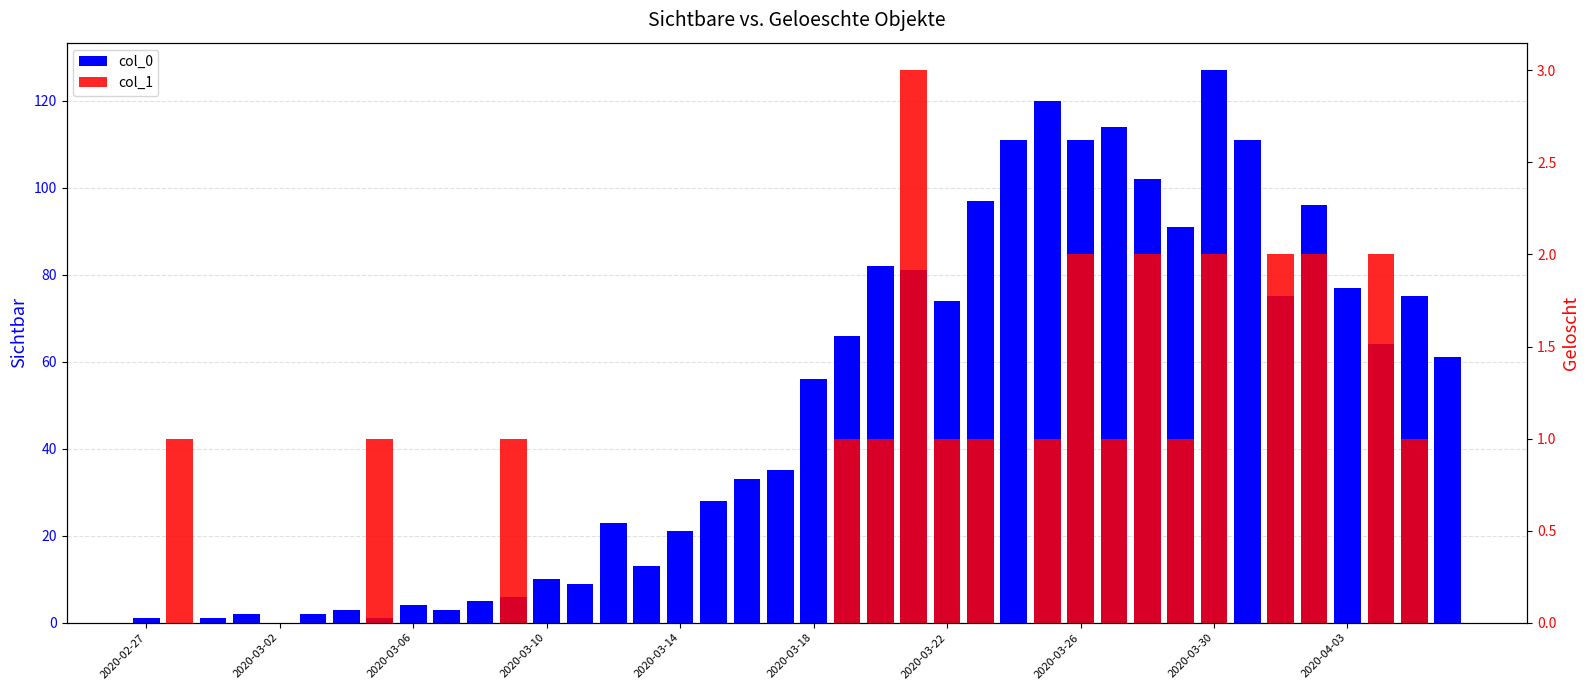

How many bars are there in each group?

2